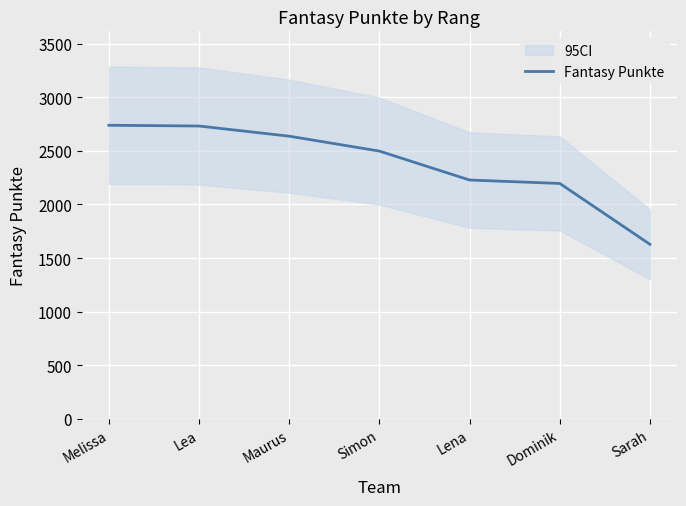

Is this an area chart (filled region under the line)?

No